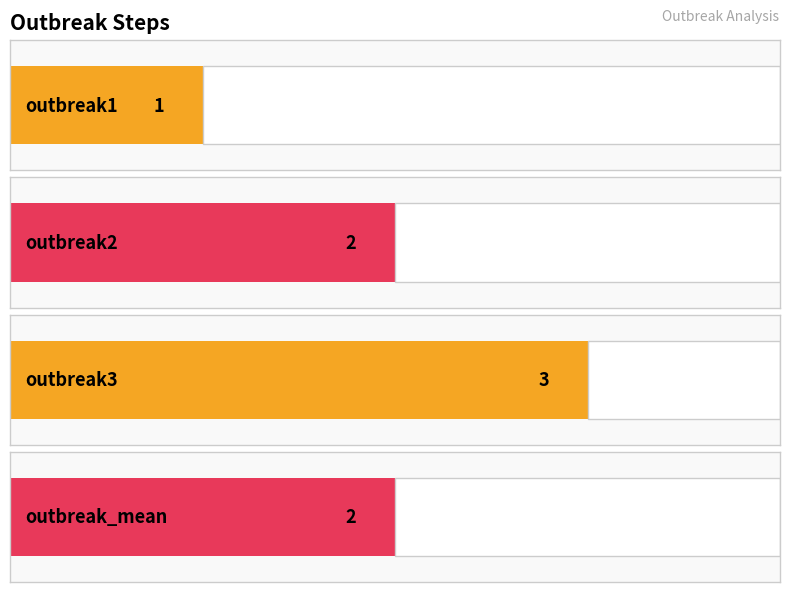

Which has a higher value, step_mean or step1?

step_mean